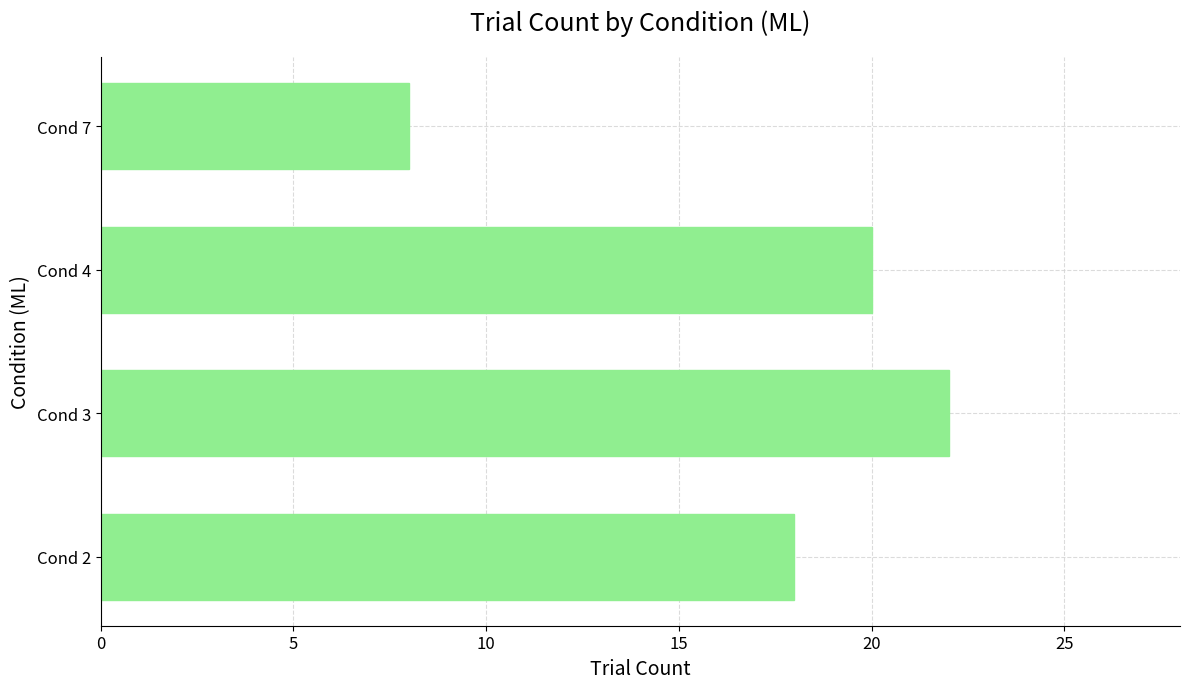

How many values are below 20?

2